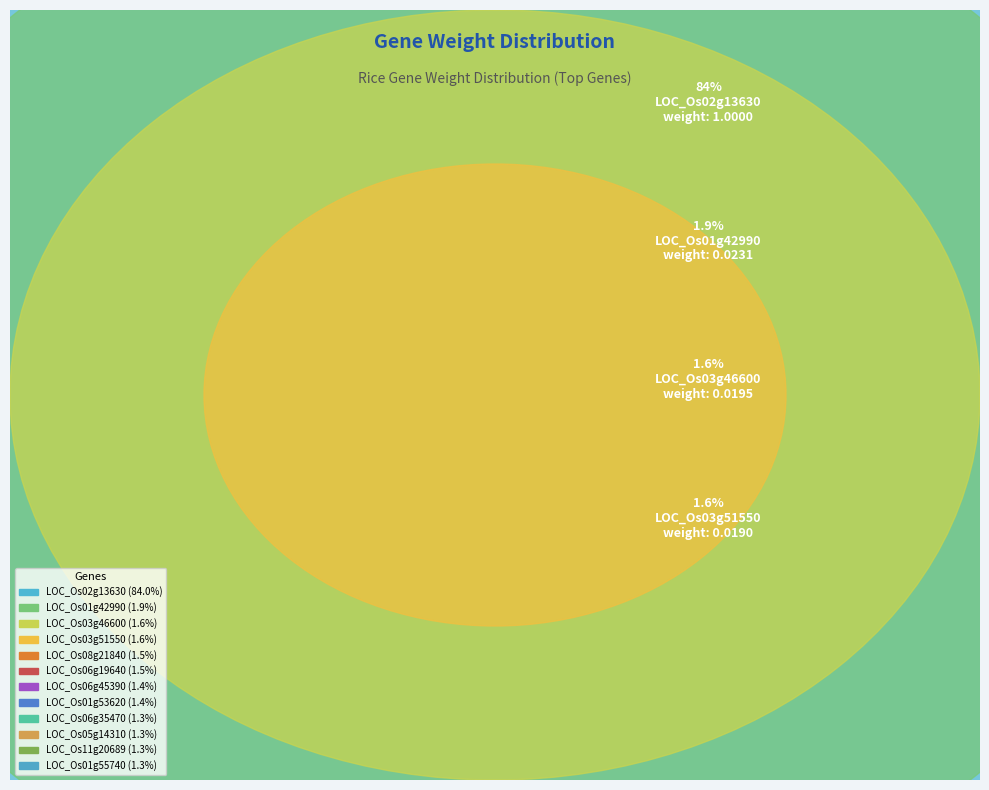

Is the sum of LOC_Os03g46600 and LOC_Os01g55740 greater than half?

No